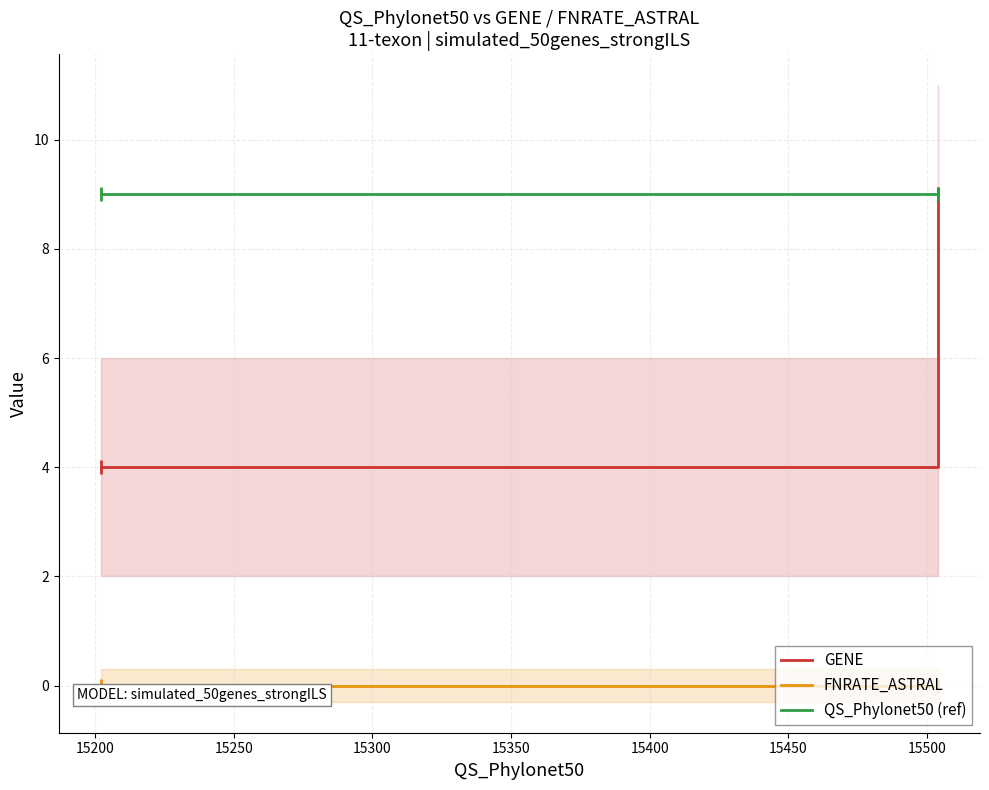

Reading left to right, extract all data points from this chart.

GENE: 4	9
FNRATE_ASTRAL: 0	0
QS_Phylonet50 (ref): 9	9